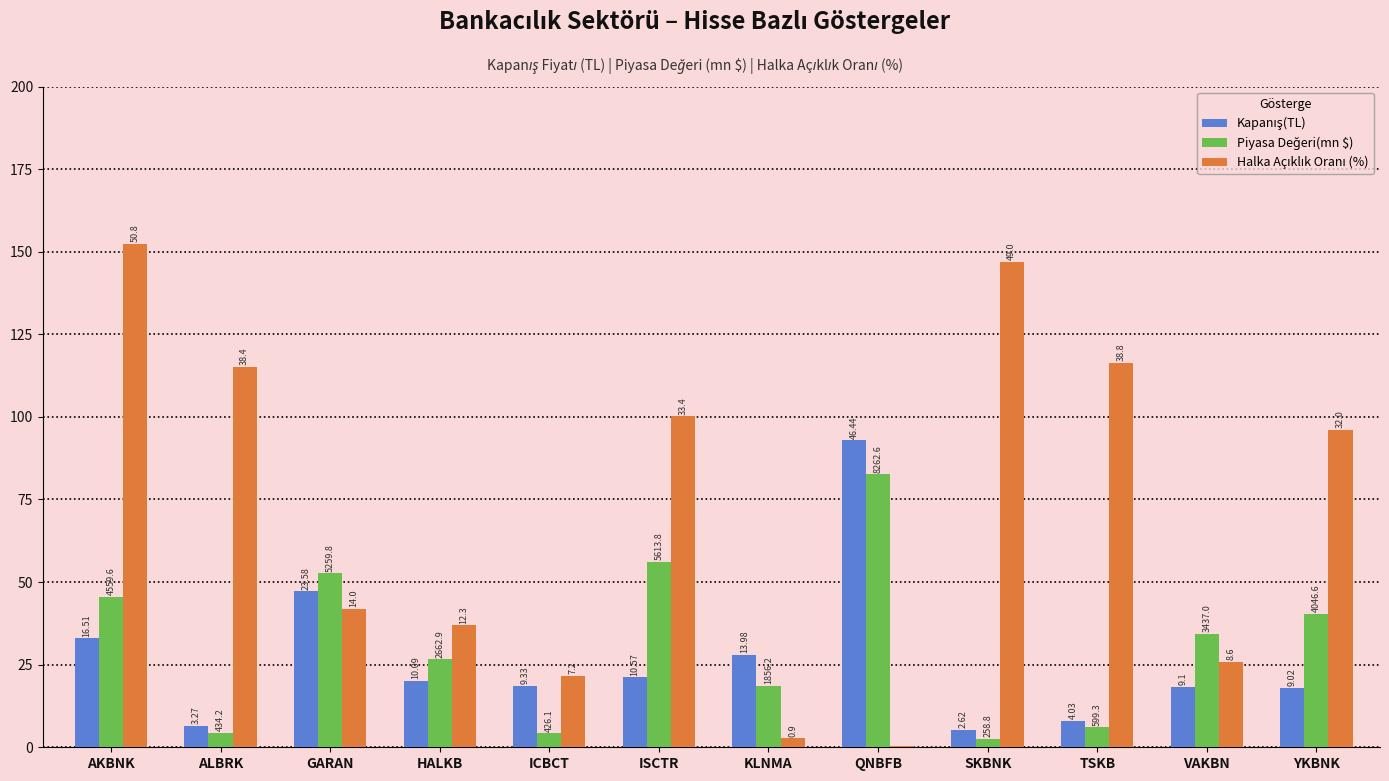

The value of Piyasa Değeri(mn $) at TSKB is 6.0. True or false?

True